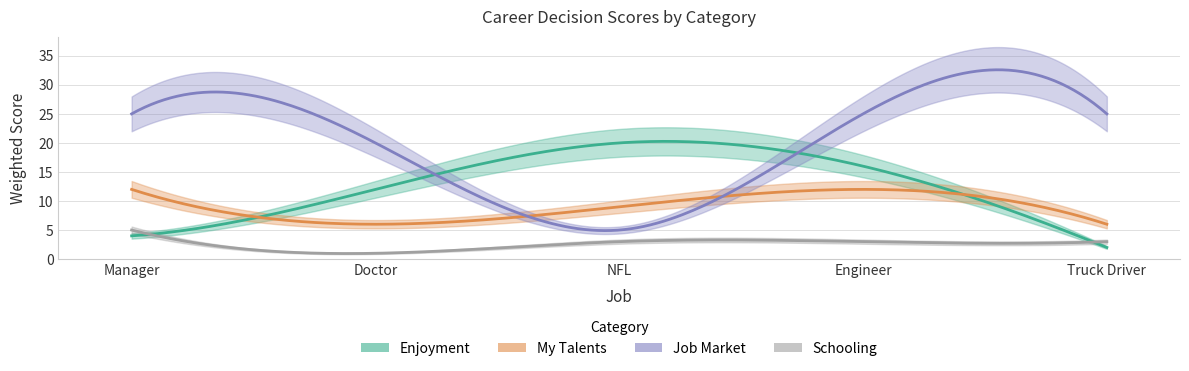

Where do My Talents and Enjoyment first cross each other?

Manager and Doctor